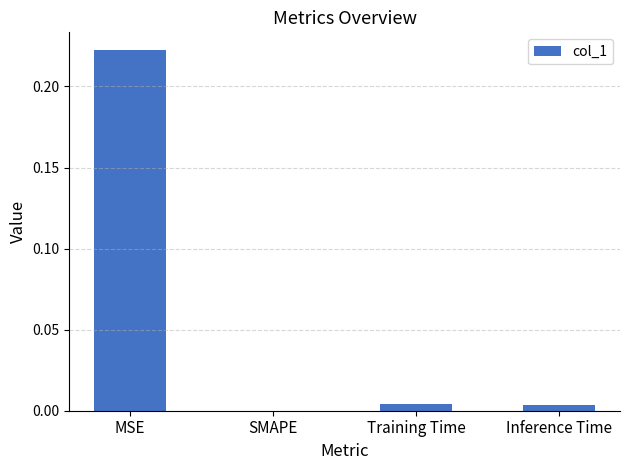

At which category does the chart reach its peak across all series?

MSE